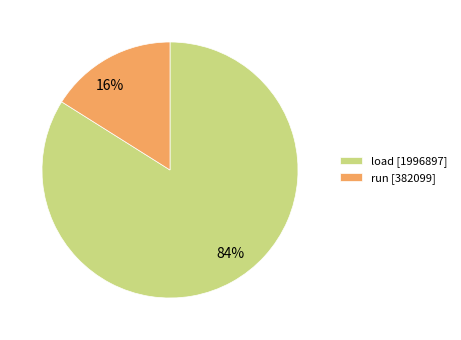

What is the ratio of the value at load [1996897] to the value at run [382099]?

5.2